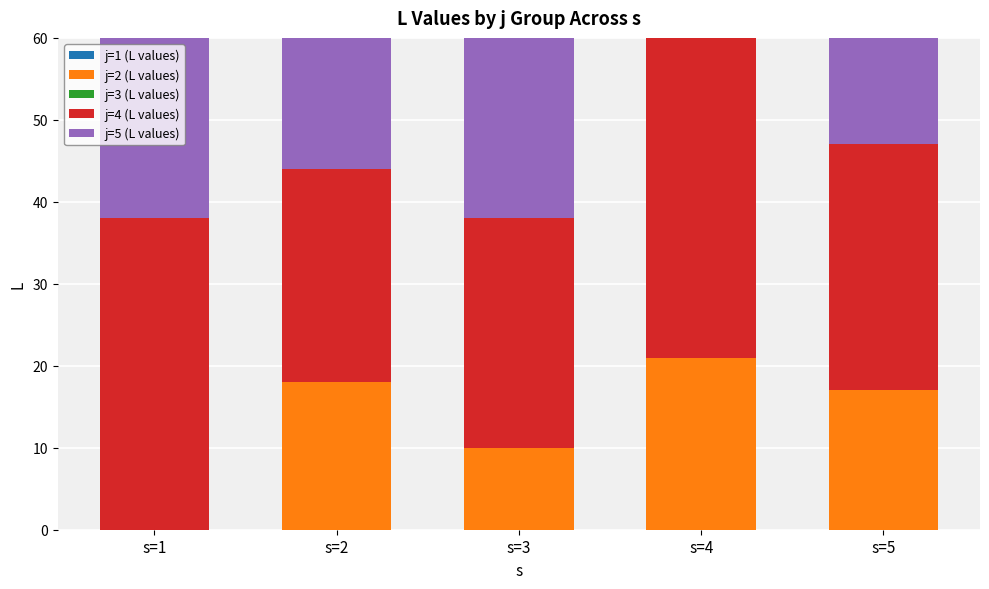

At which label does j=2 (L values) first exceed 17?

s=2